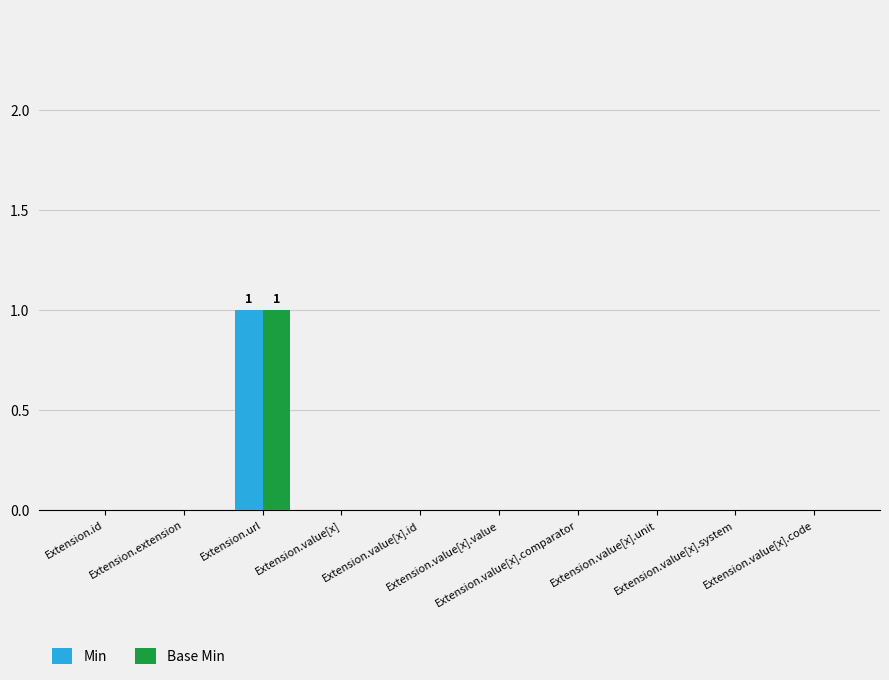

The value of Min at Extension.value[x].system is 0. True or false?

True